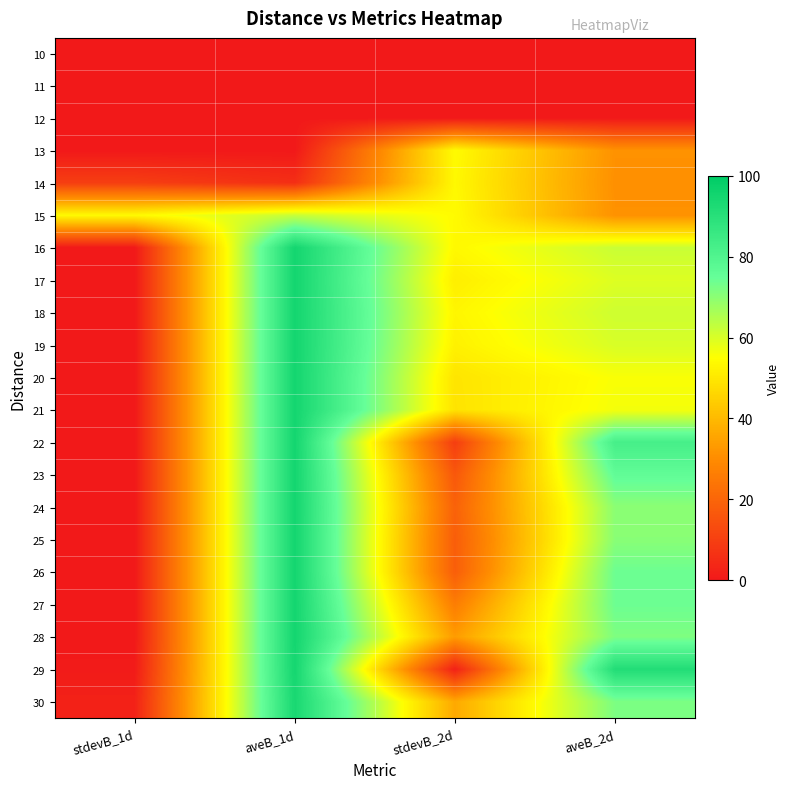

What is the total value across all series at aveB_1d?

1491.3